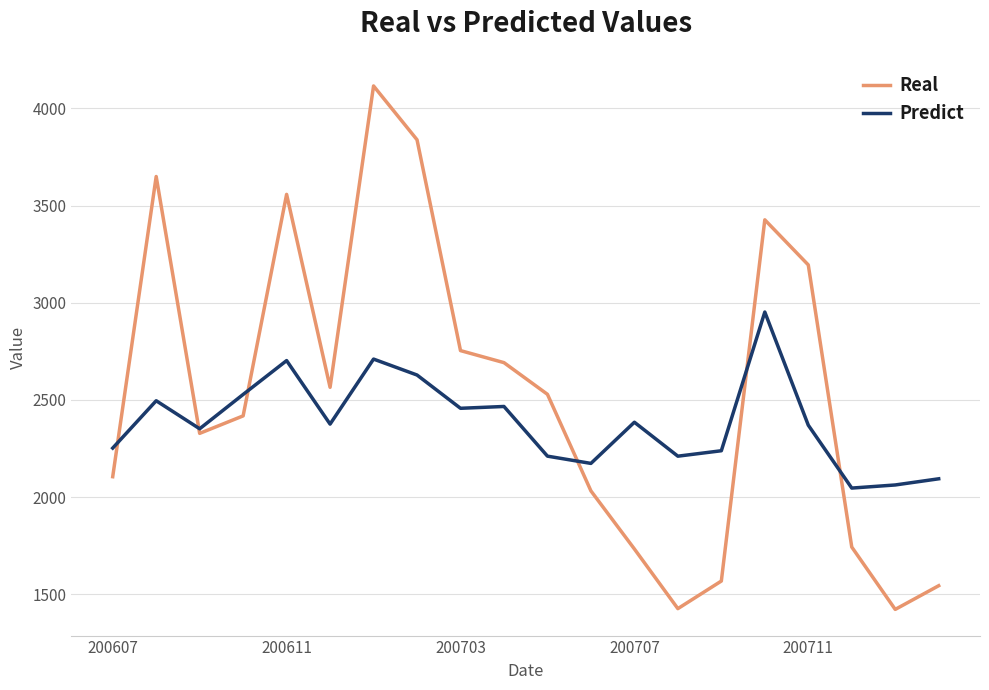

Which series has the largest total across all categories?

Real